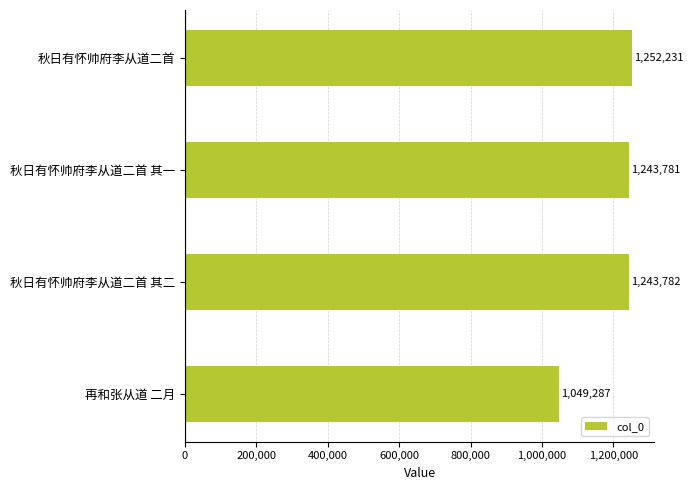

How many distinct data groups are displayed?

1